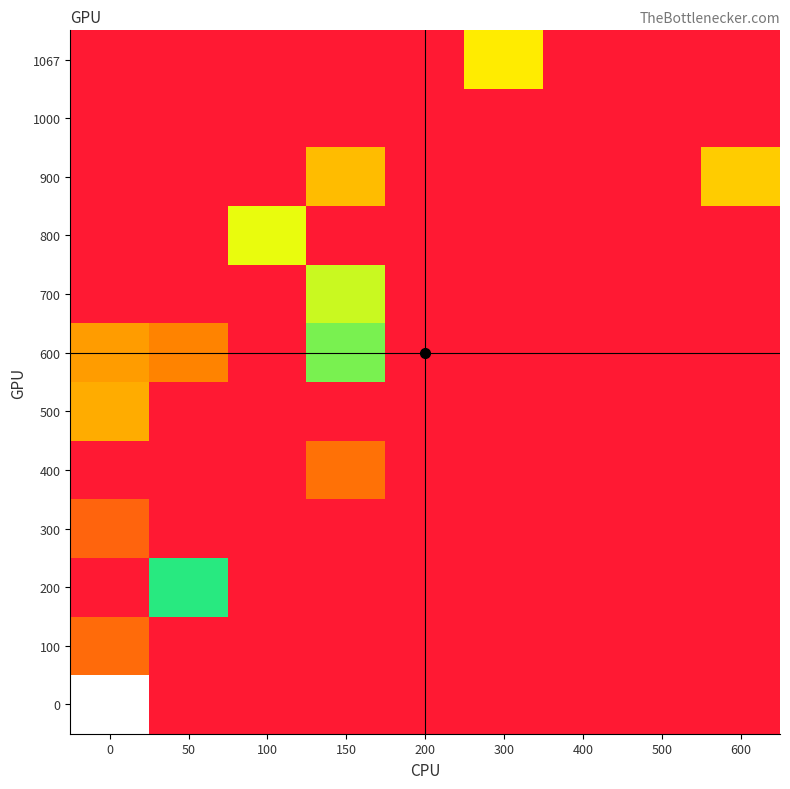

What is the total value across all series at 0?

66.0